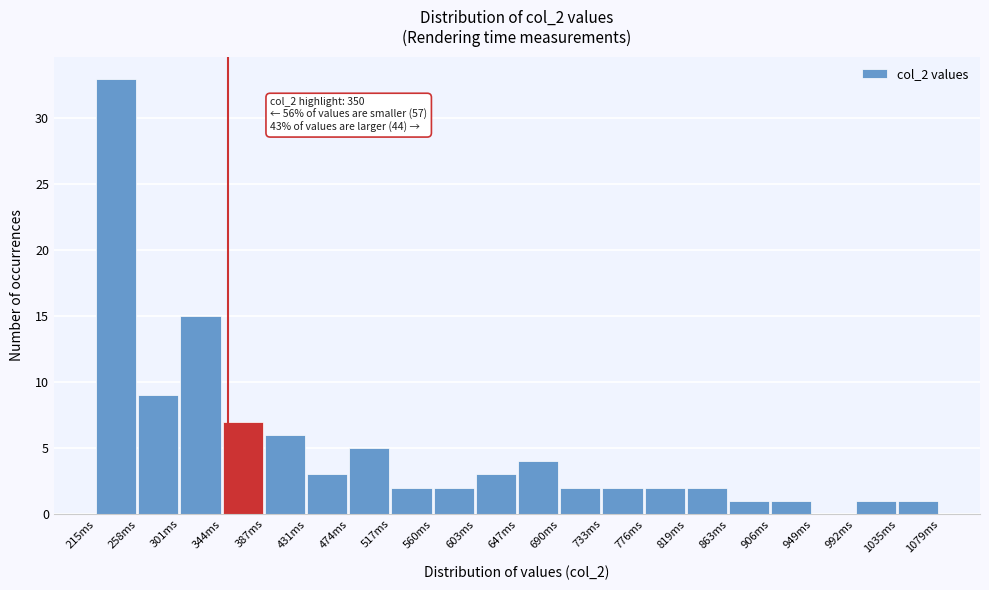

Over which range of the x-axis is the bar tallest?

215 to 260